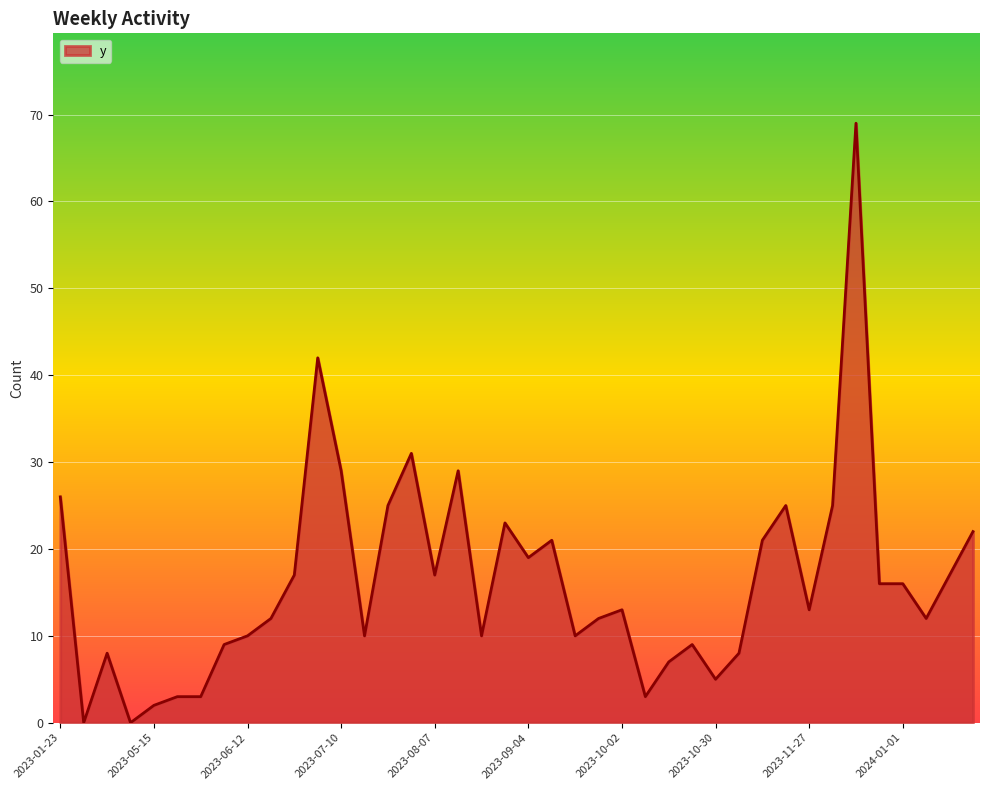

What is the difference between the maximum and minimum values?

69